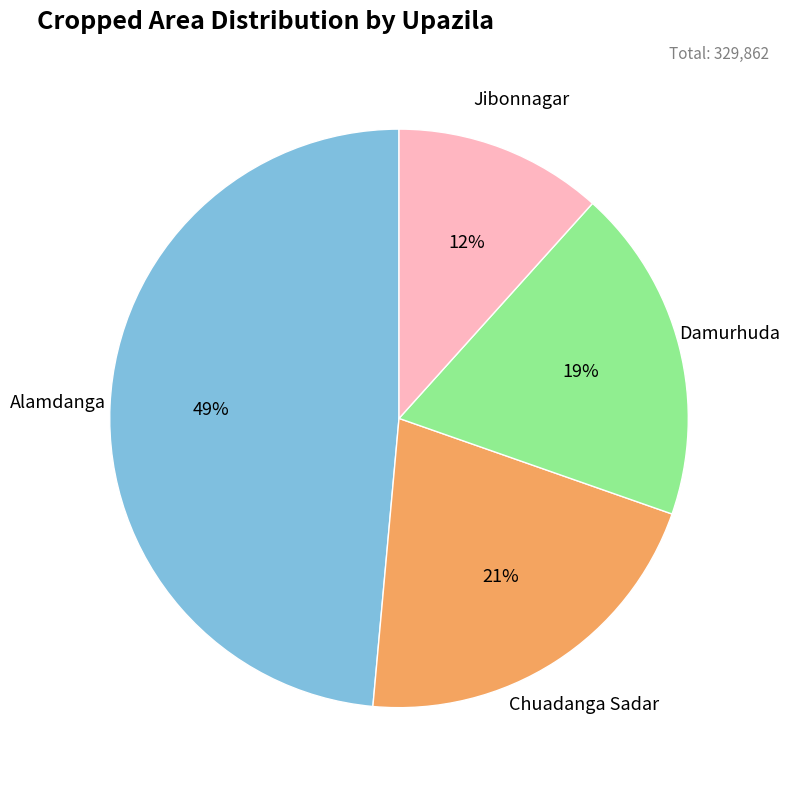

Does any single category account for the majority?

No